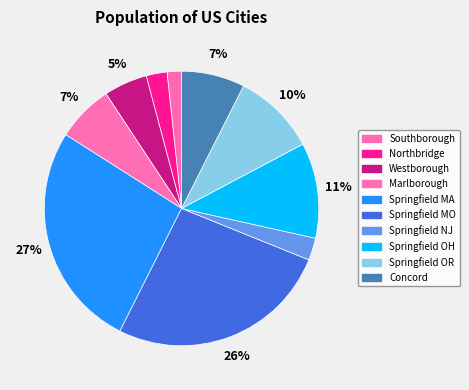

To the nearest percent, what is the average slice percentage?

10%